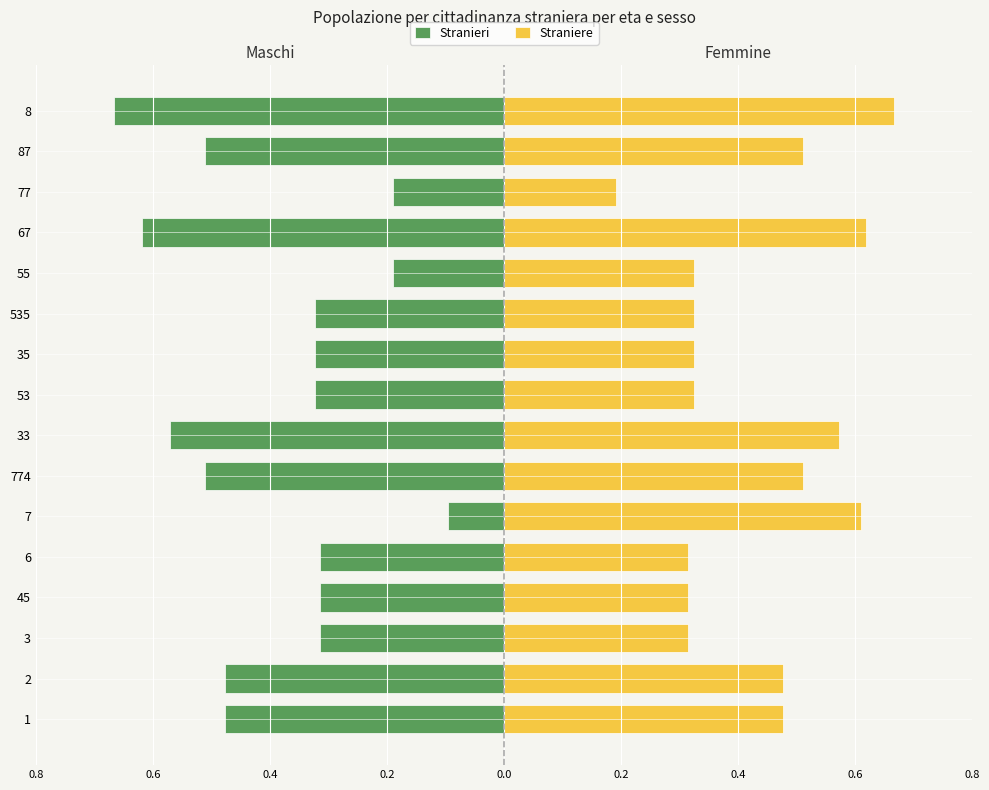

Is it true that Stranieri equals -0.6 at 53?

False